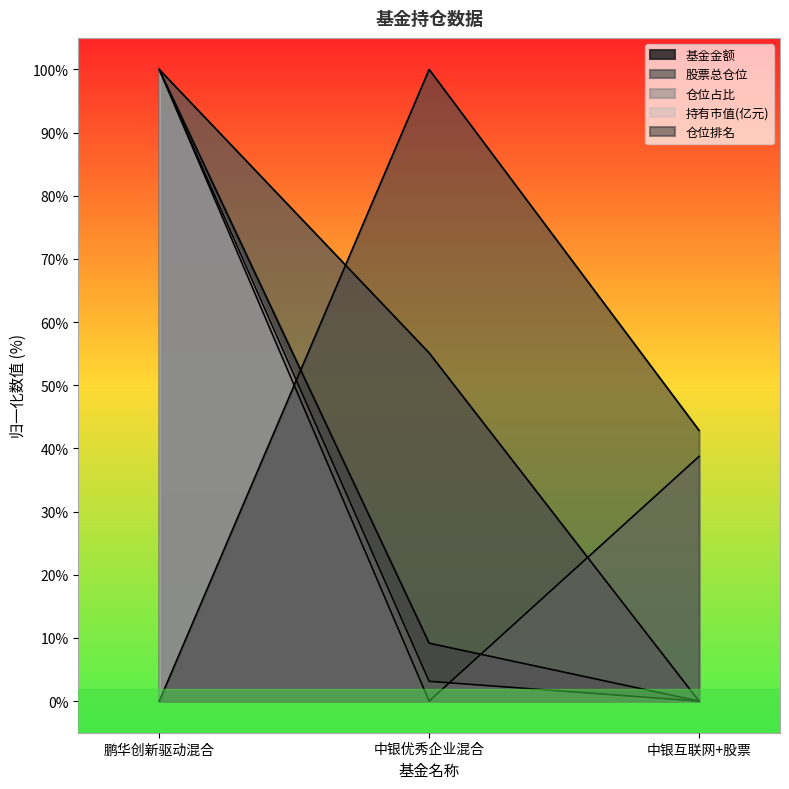

Reading left to right, list all the values displayed in this chart.

基金金额: 100.0	9.2	0.0
股票总仓位: 100.0	55.1	0.0
仓位占比: 100.0	0.0	38.7
持有市值(亿元): 100.0	3.1	0.0
仓位排名: 0.0	100.0	42.9